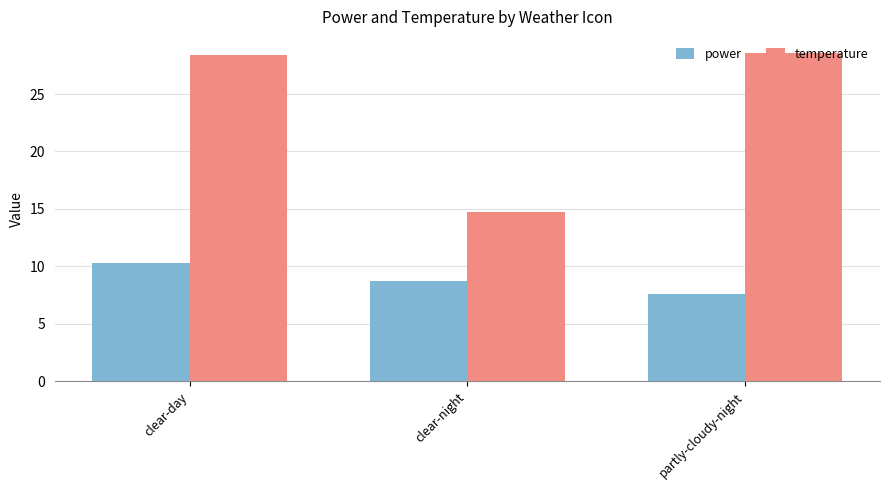

What is the value of the power bar at the 3rd from the left?

7.6